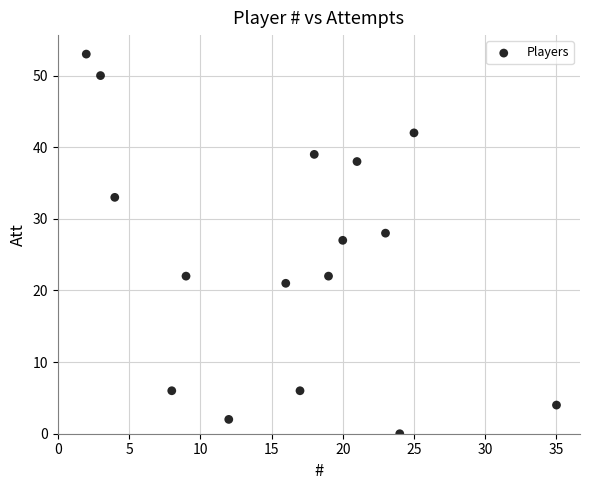

What Y value in the scatter plot is closest to 26?

27